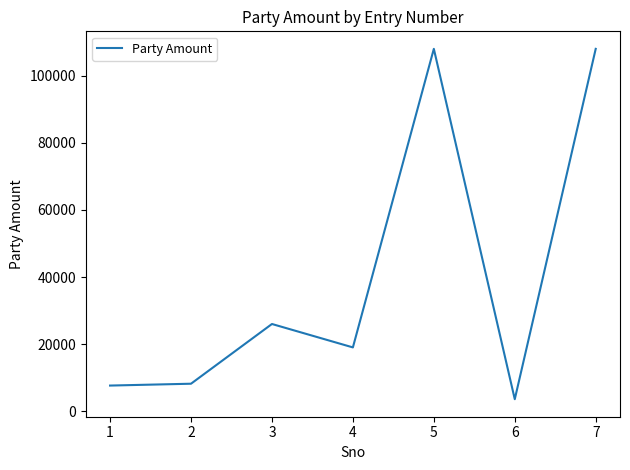

What is the change in value from 3 to 4?

-6979